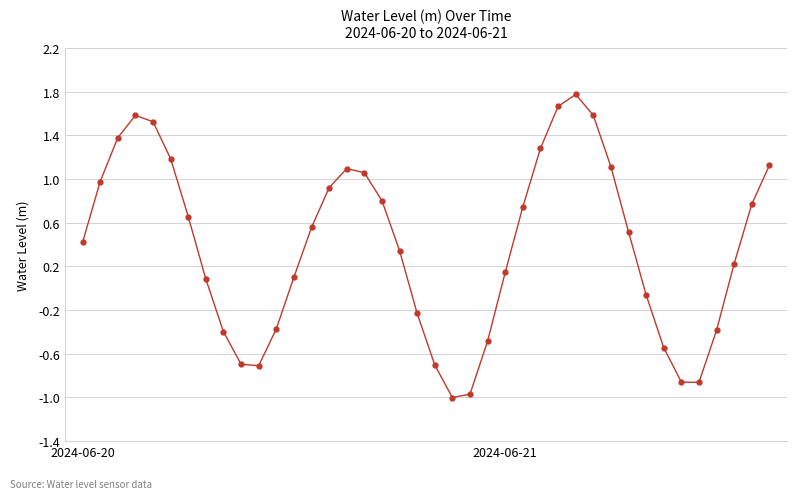

Is this an area chart (filled region under the line)?

No